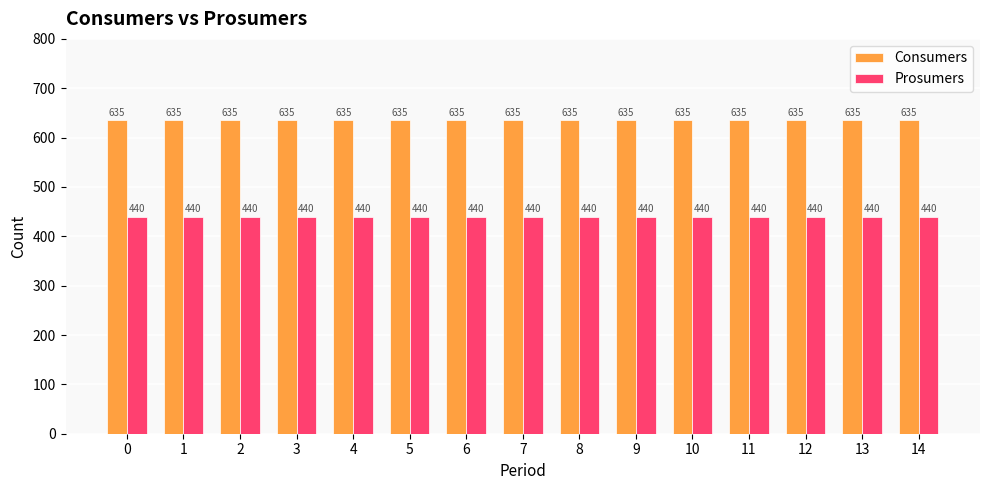

Rank the series by their maximum value, from lowest to highest.

Prosumers, Consumers